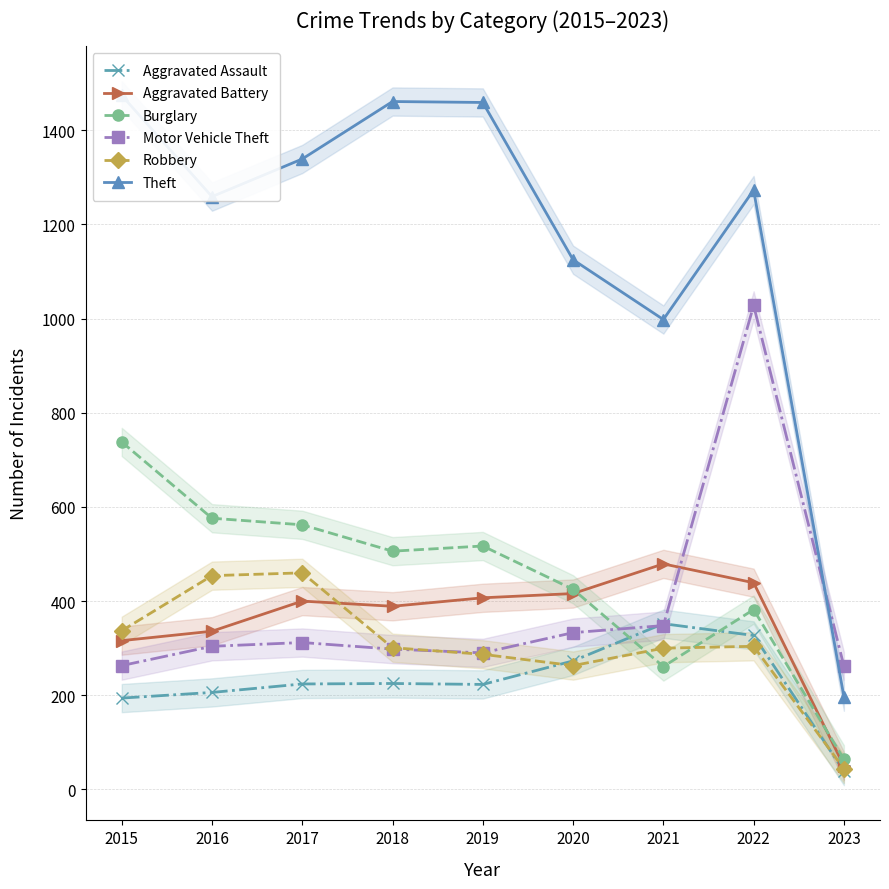

True or false: Robbery has a value of 304 at 2022.

True